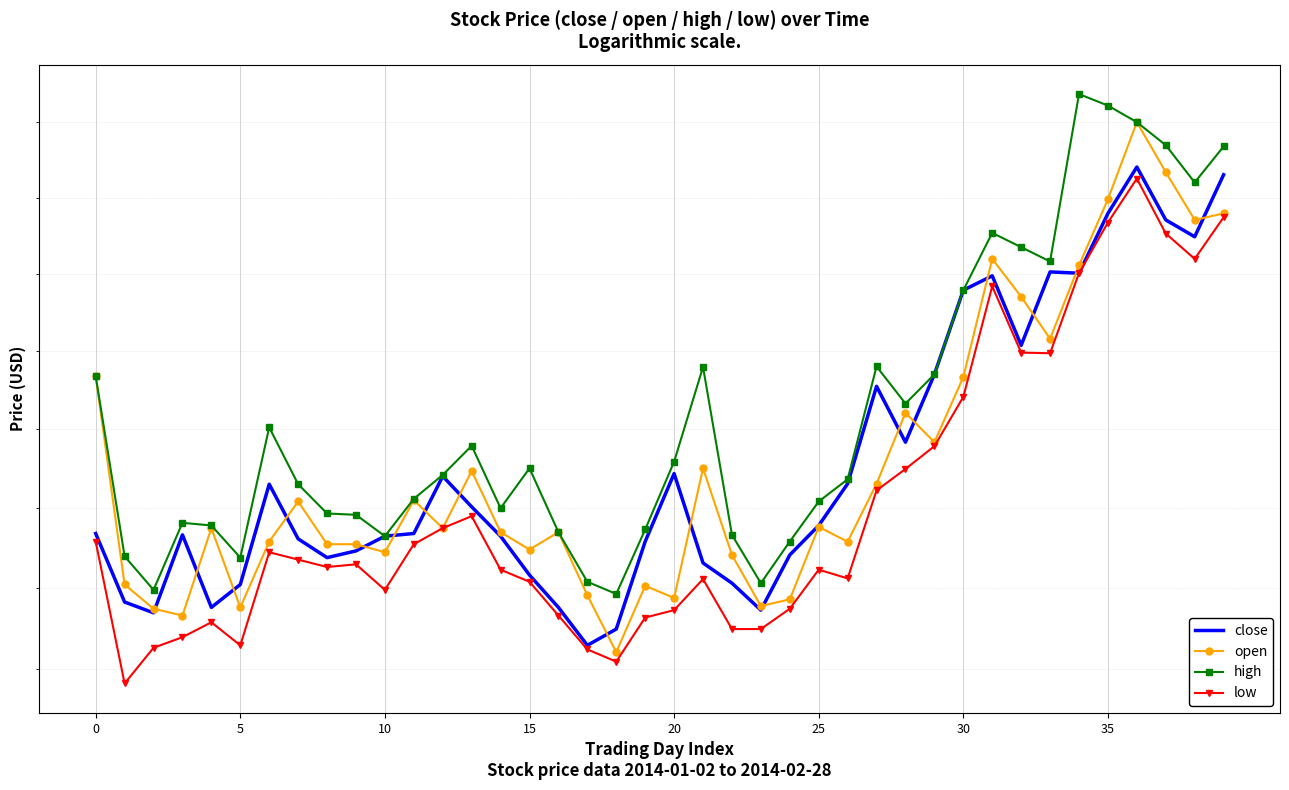

How many values in the high series are below 45?

2